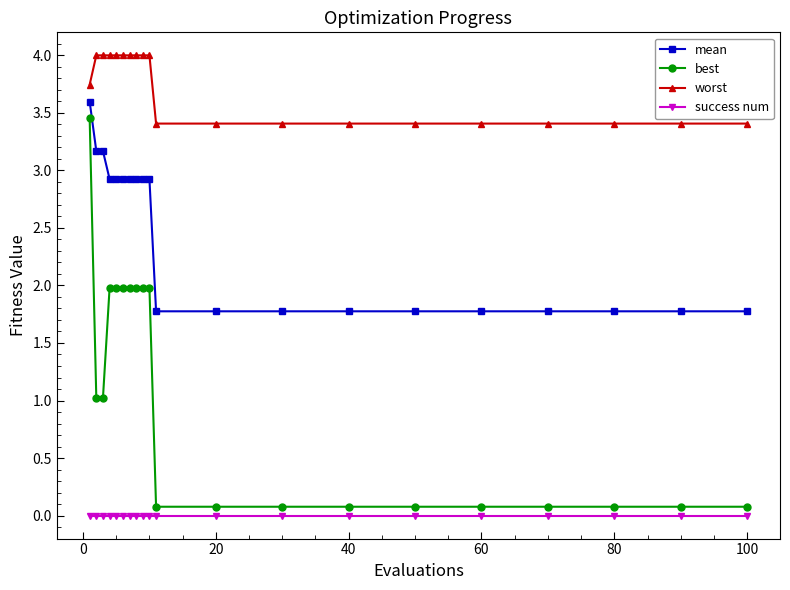

Which series has the widest spread of values?

best